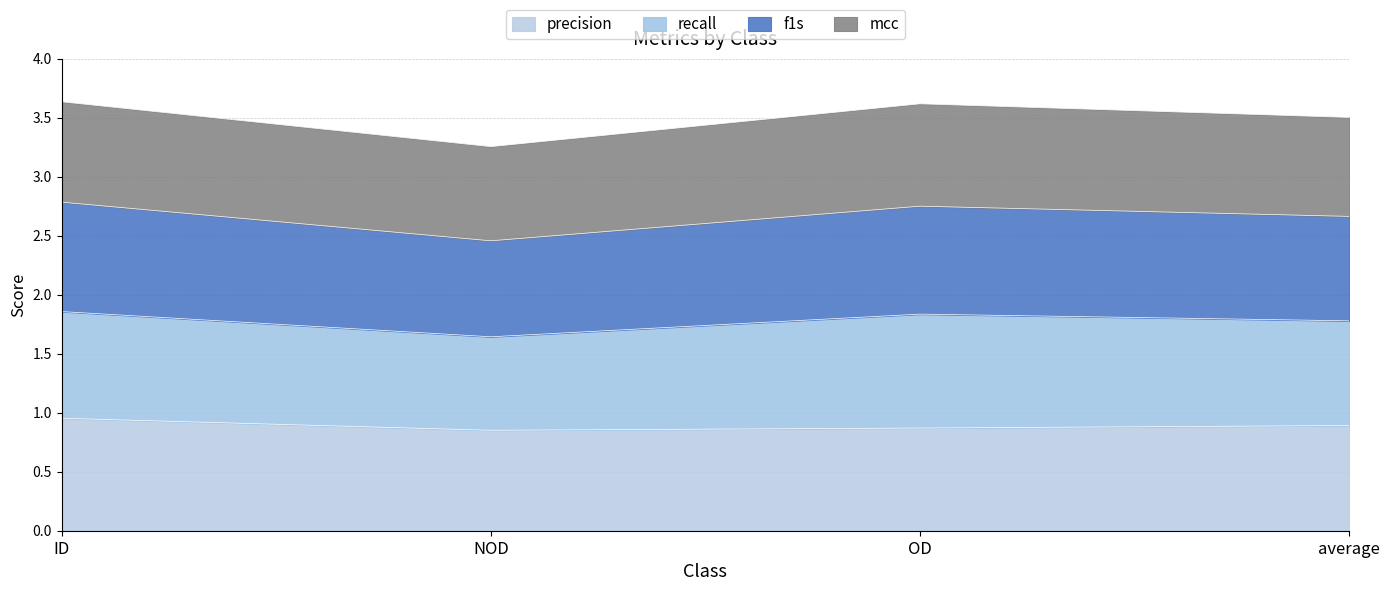

Is it true that precision equals 0.9 at OD?

True